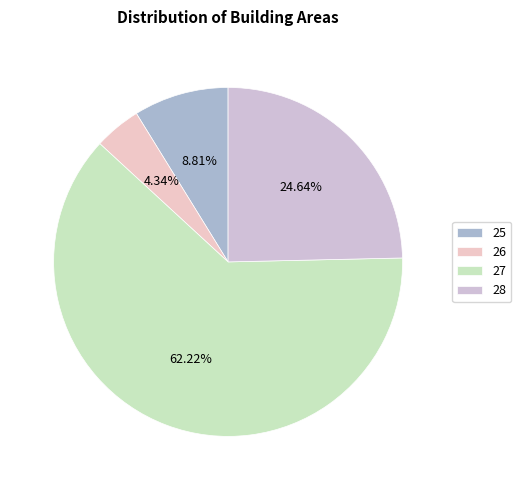

What is the largest slice in the pie chart?

27